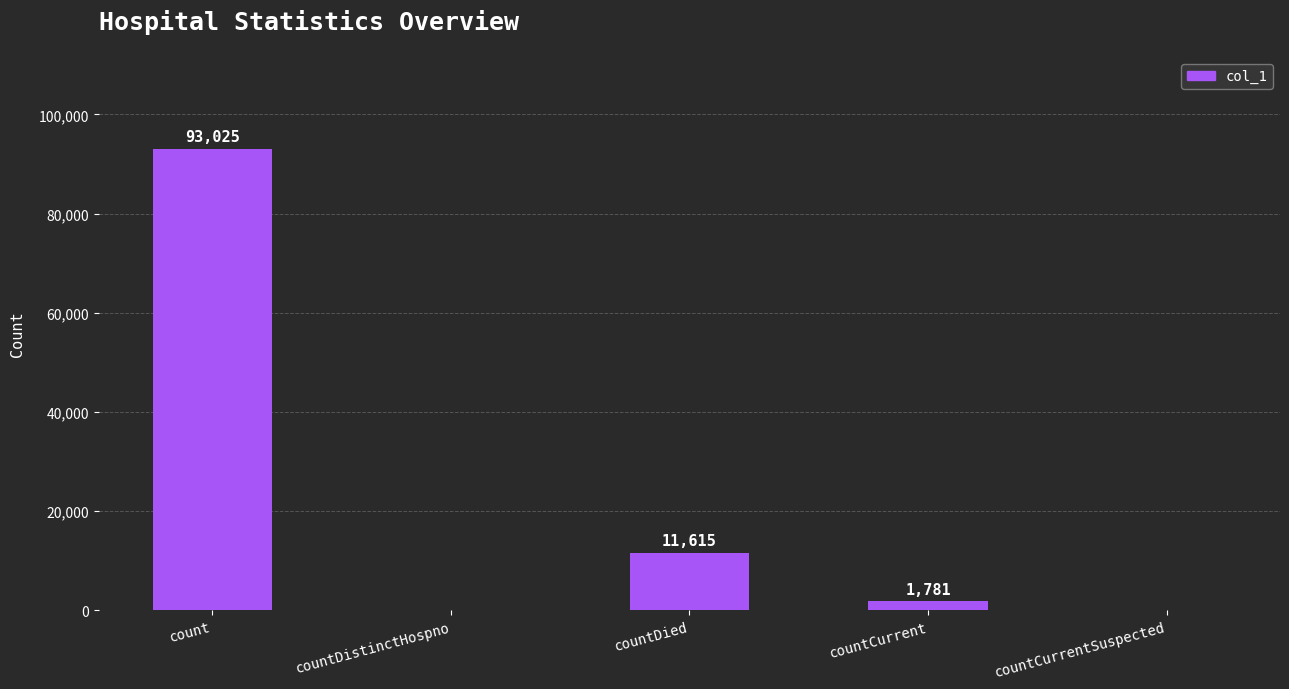

What is the sum of all values?

106421